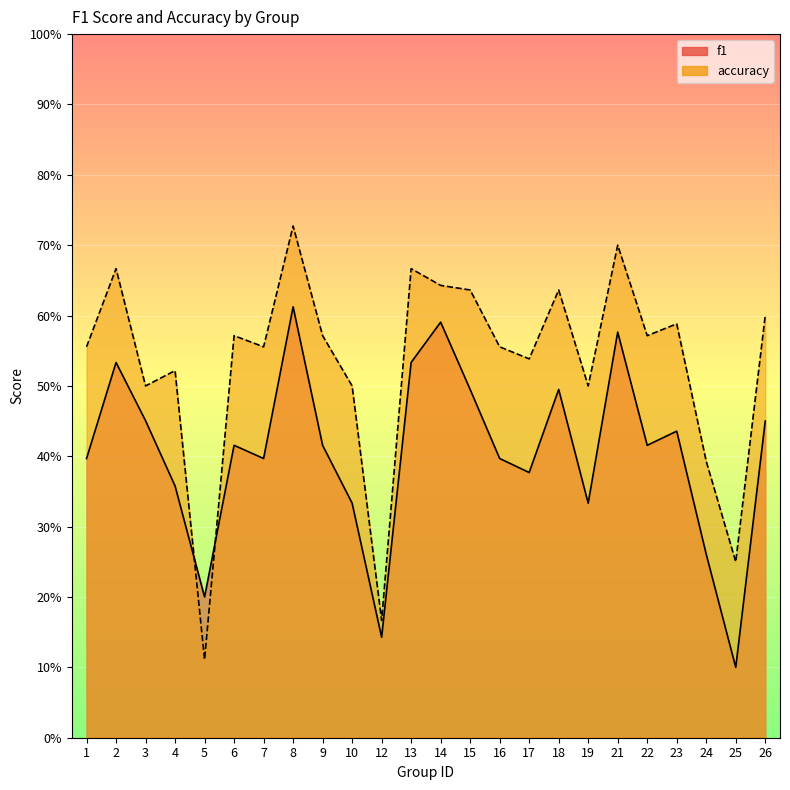

The f1 series shows 0.2 at 22. True or false?

False